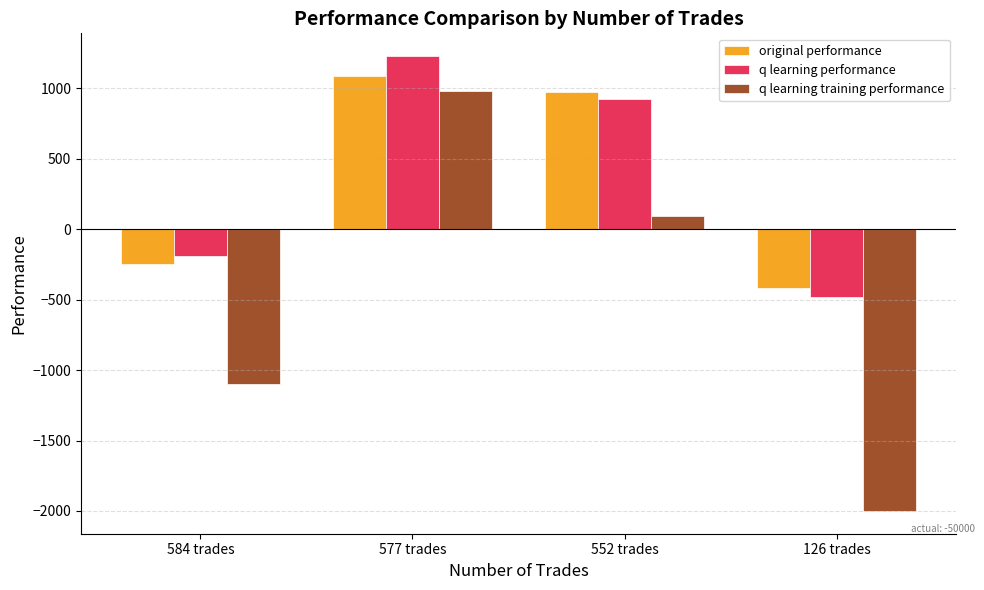

Rank the series by their maximum value, from highest to lowest.

q learning performance, original performance, q learning training performance